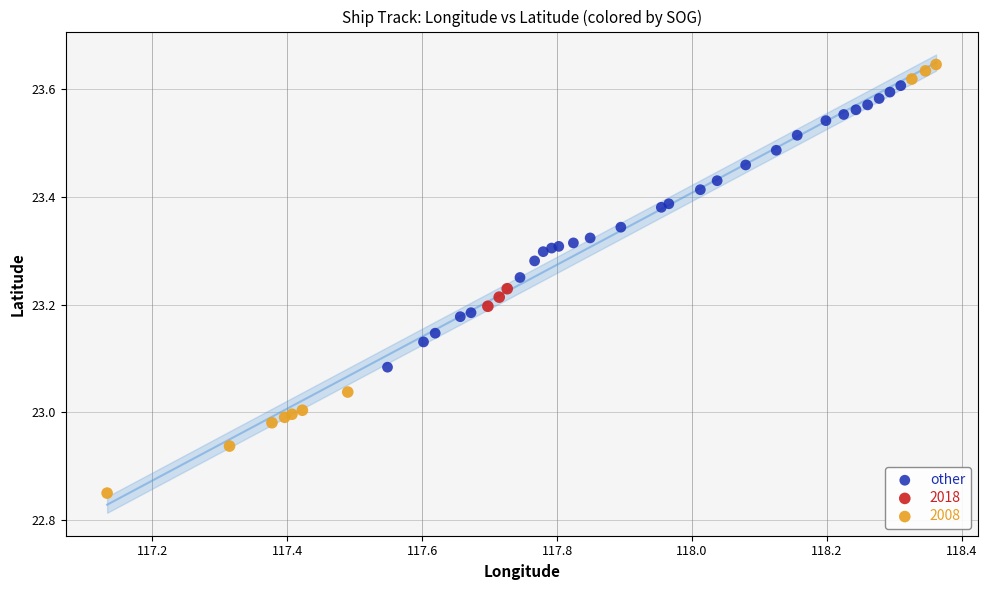

Which series reaches the minimum Y coordinate?

2008